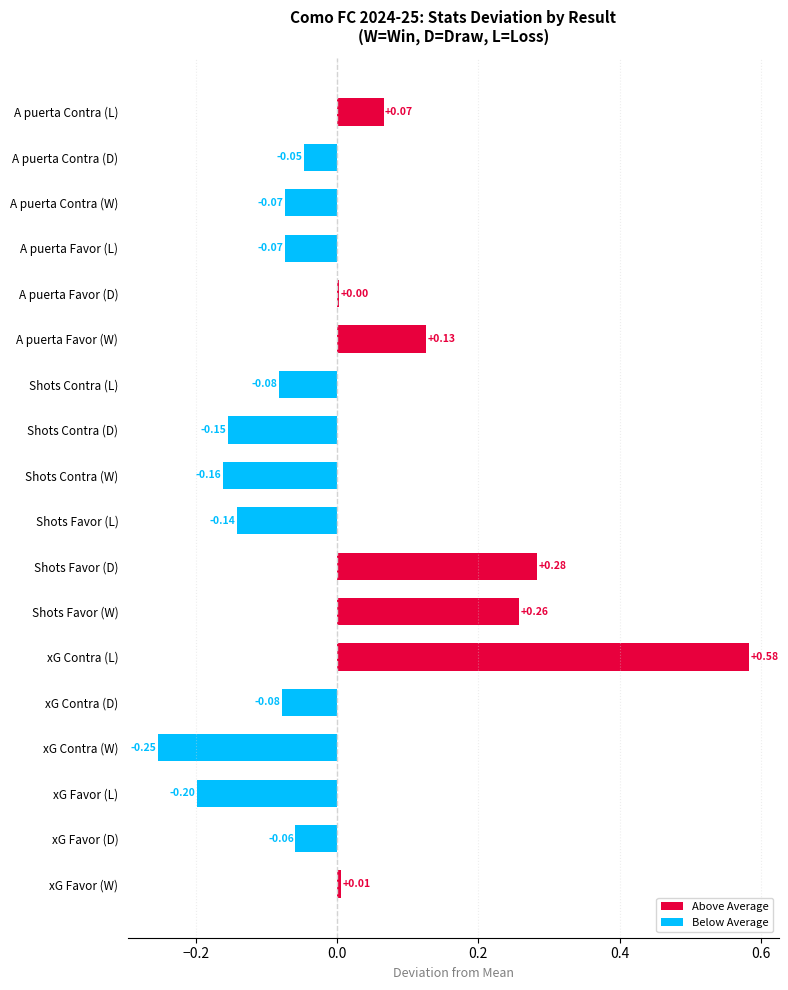

Where is the data nearest to the value 0?

A puerta Favor (D)